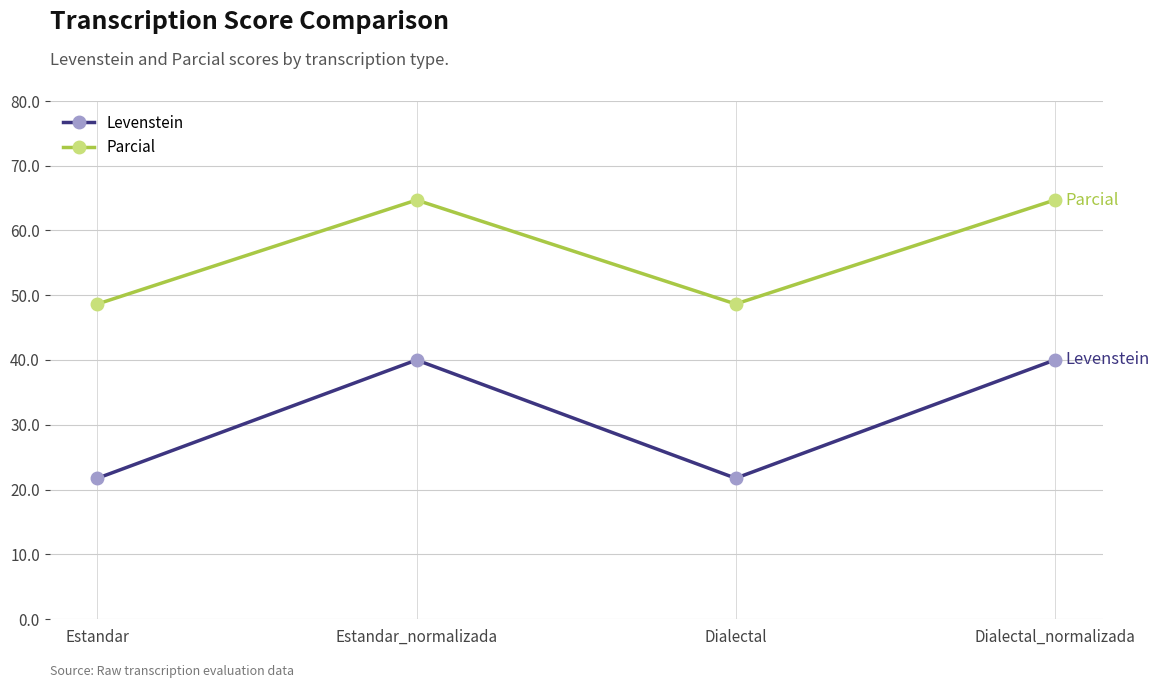

The Parcial series shows 20.4 at Dialectal. True or false?

False